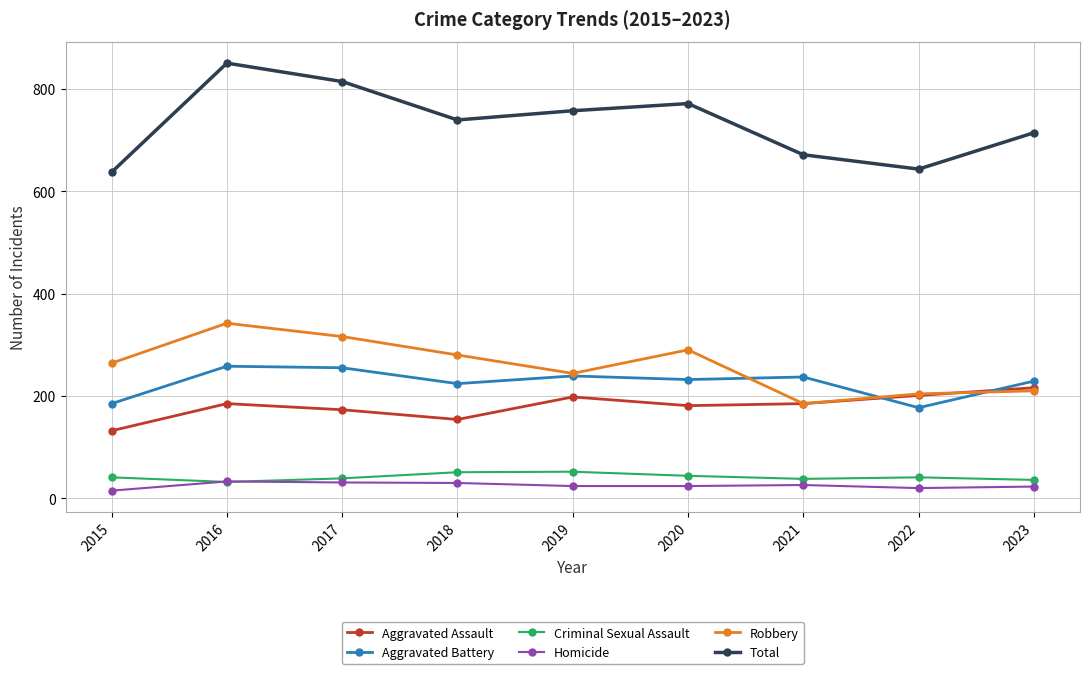

How many data points does each series have?

9